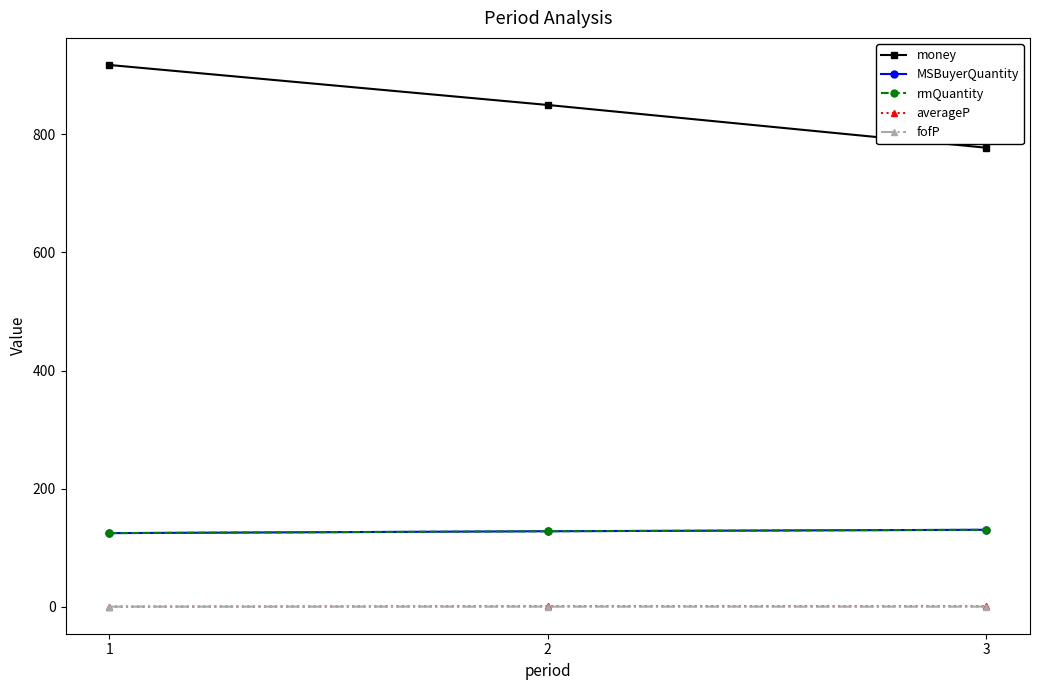

Does the chart have visible grid lines?

No